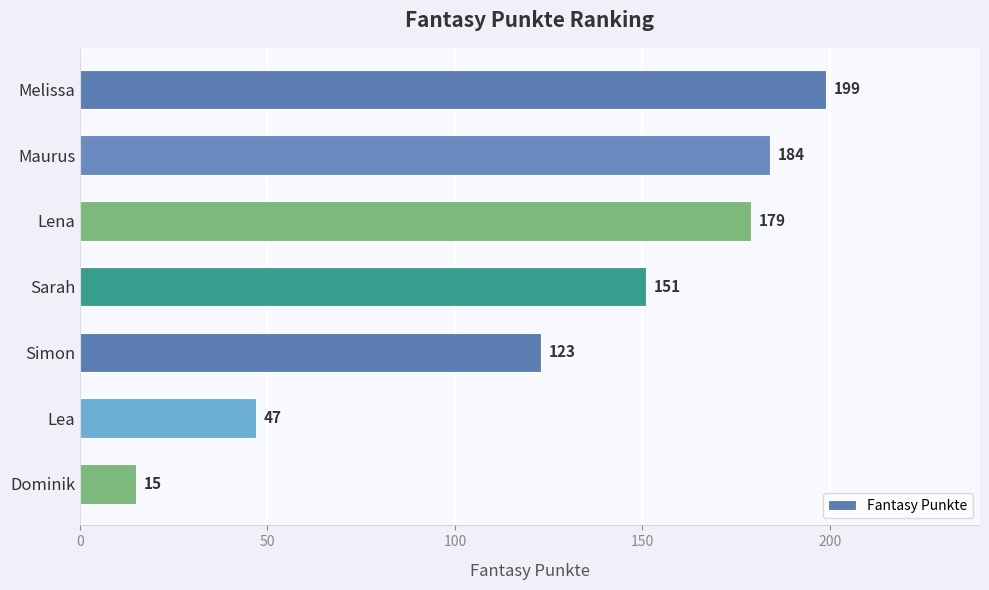

Where is the data nearest to the value 107?

Simon